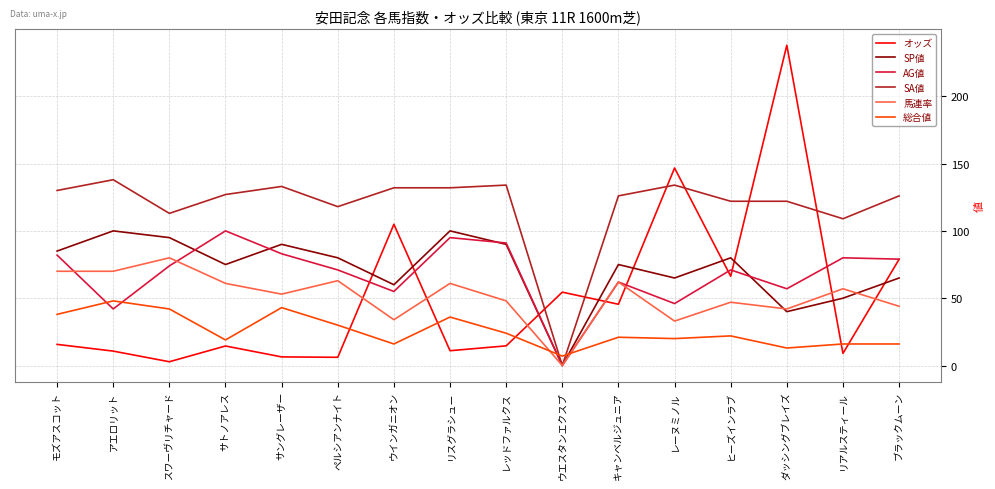

At ペルシアンナイト, list the series in order from smallest to largest.

オッズ, 総合値, 馬連率, AG値, SP値, SA値